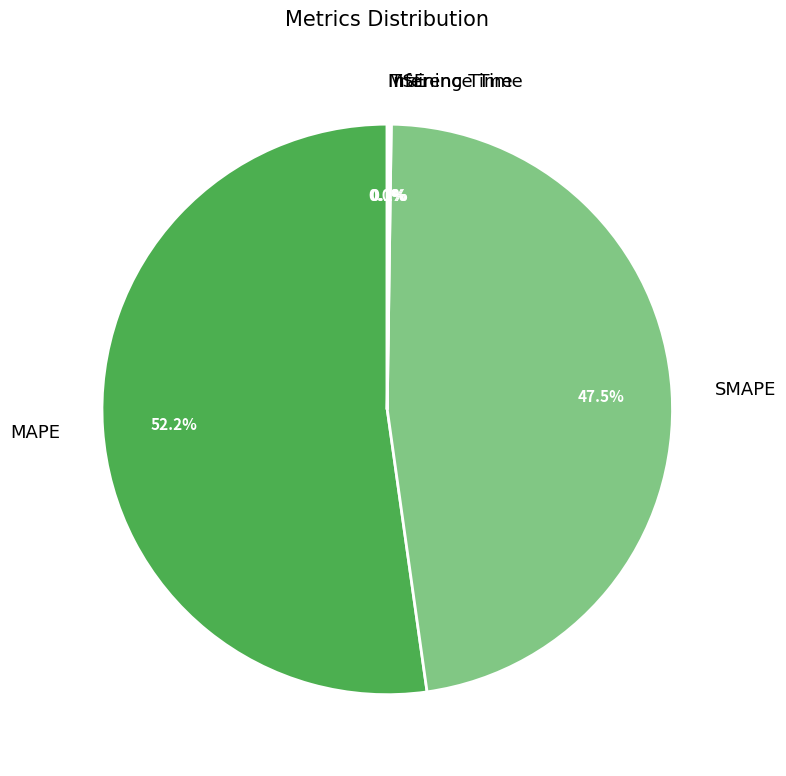

Is it true that SMAPE is 39% of the pie?

False